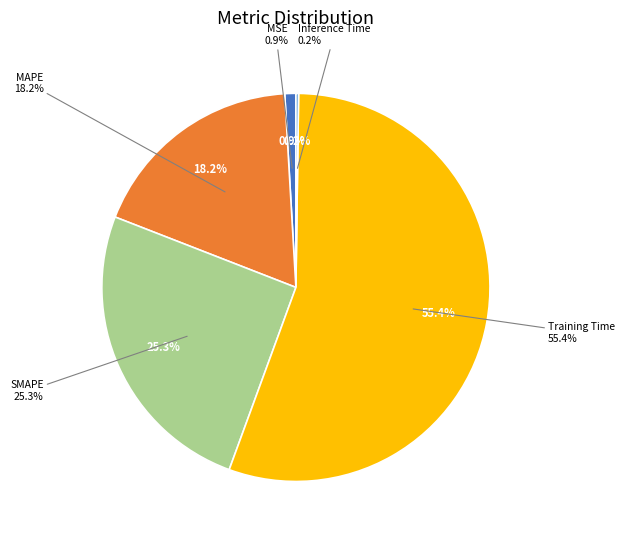

The SMAPE slice represents 25% of the pie. True or false?

True